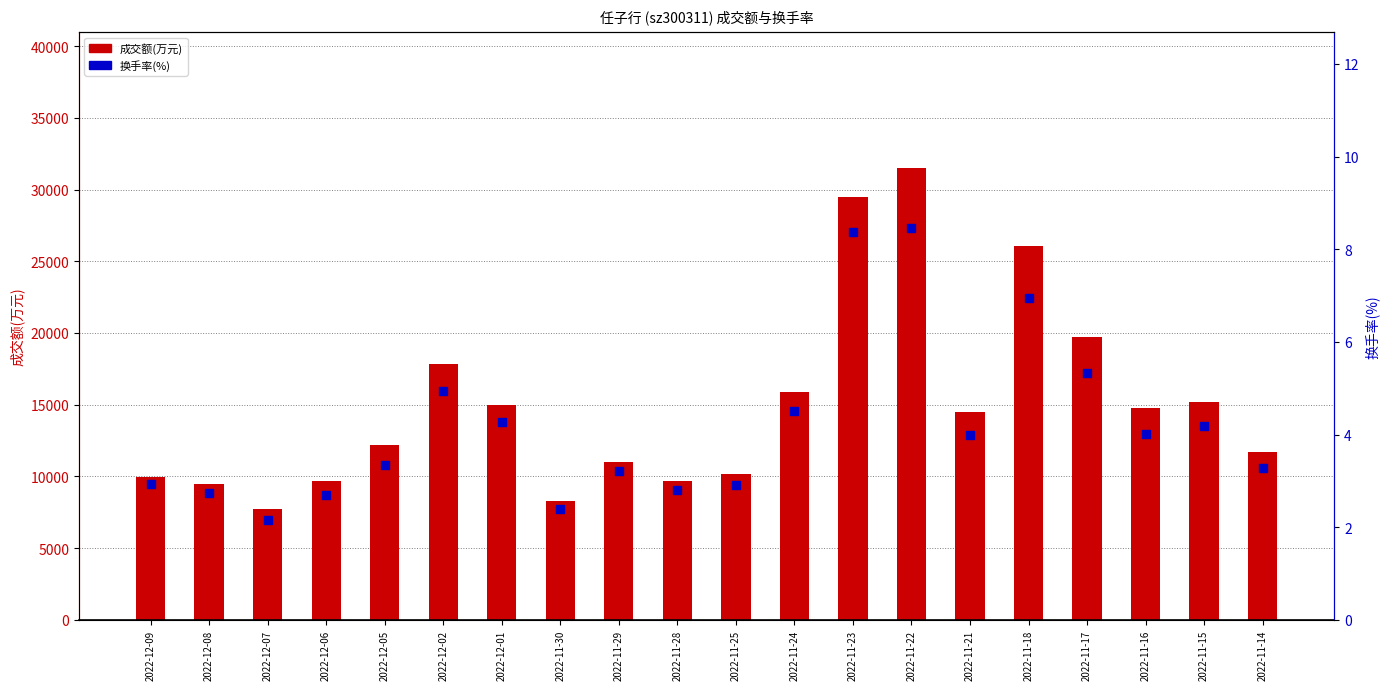

At which category is the sum across all series the highest?

2022-11-22